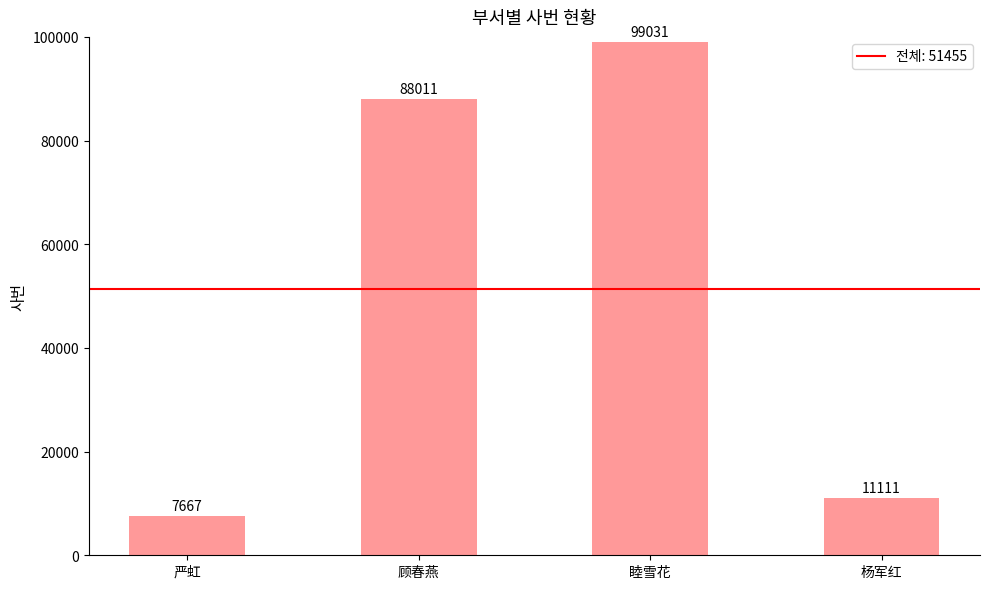

What is the sum of all values?

205820